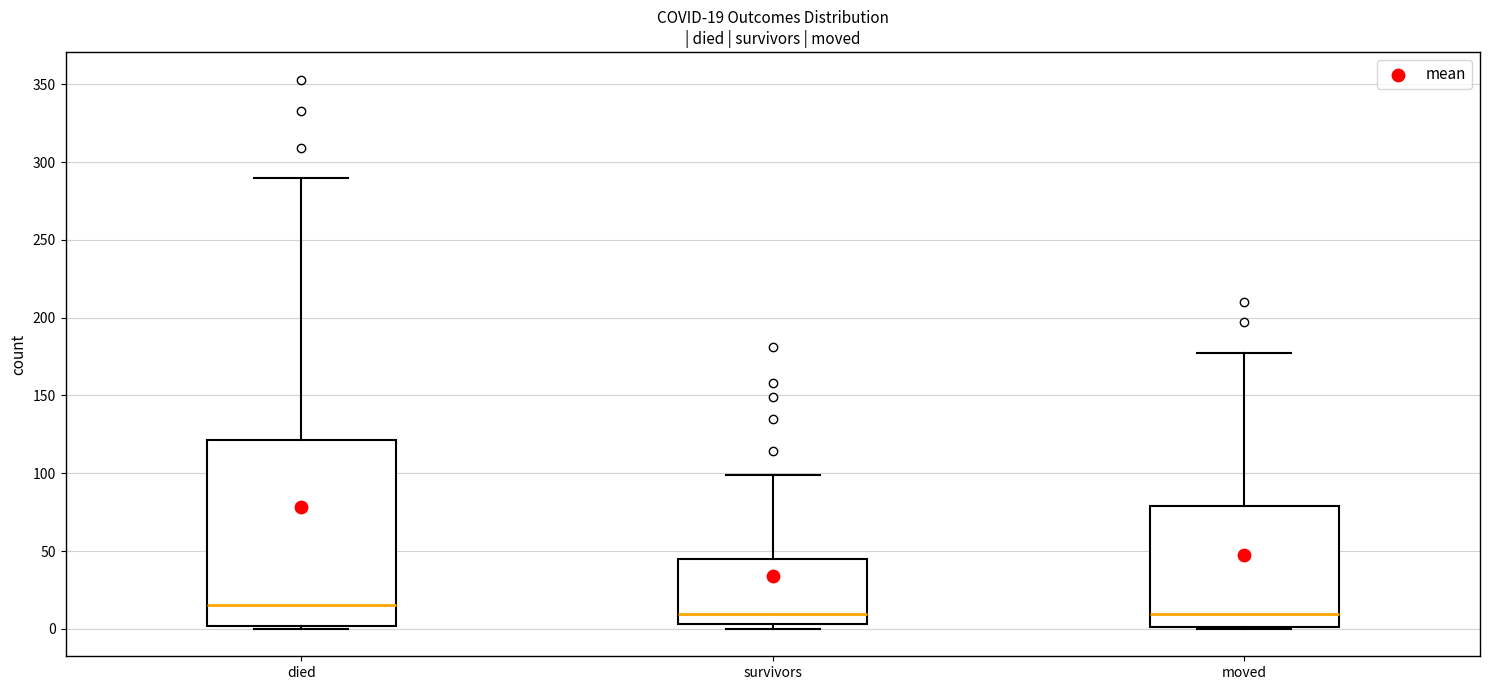

Comparing the boxes themselves (not the whiskers), which one is the tallest?

died